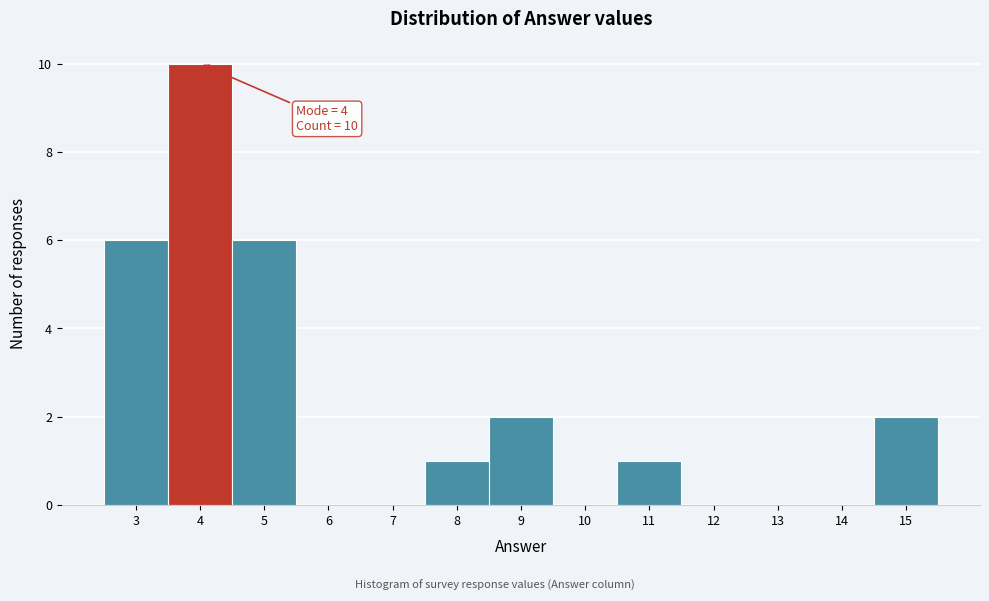

Which range on the x-axis has the tallest bar?

3.5 to 4.5